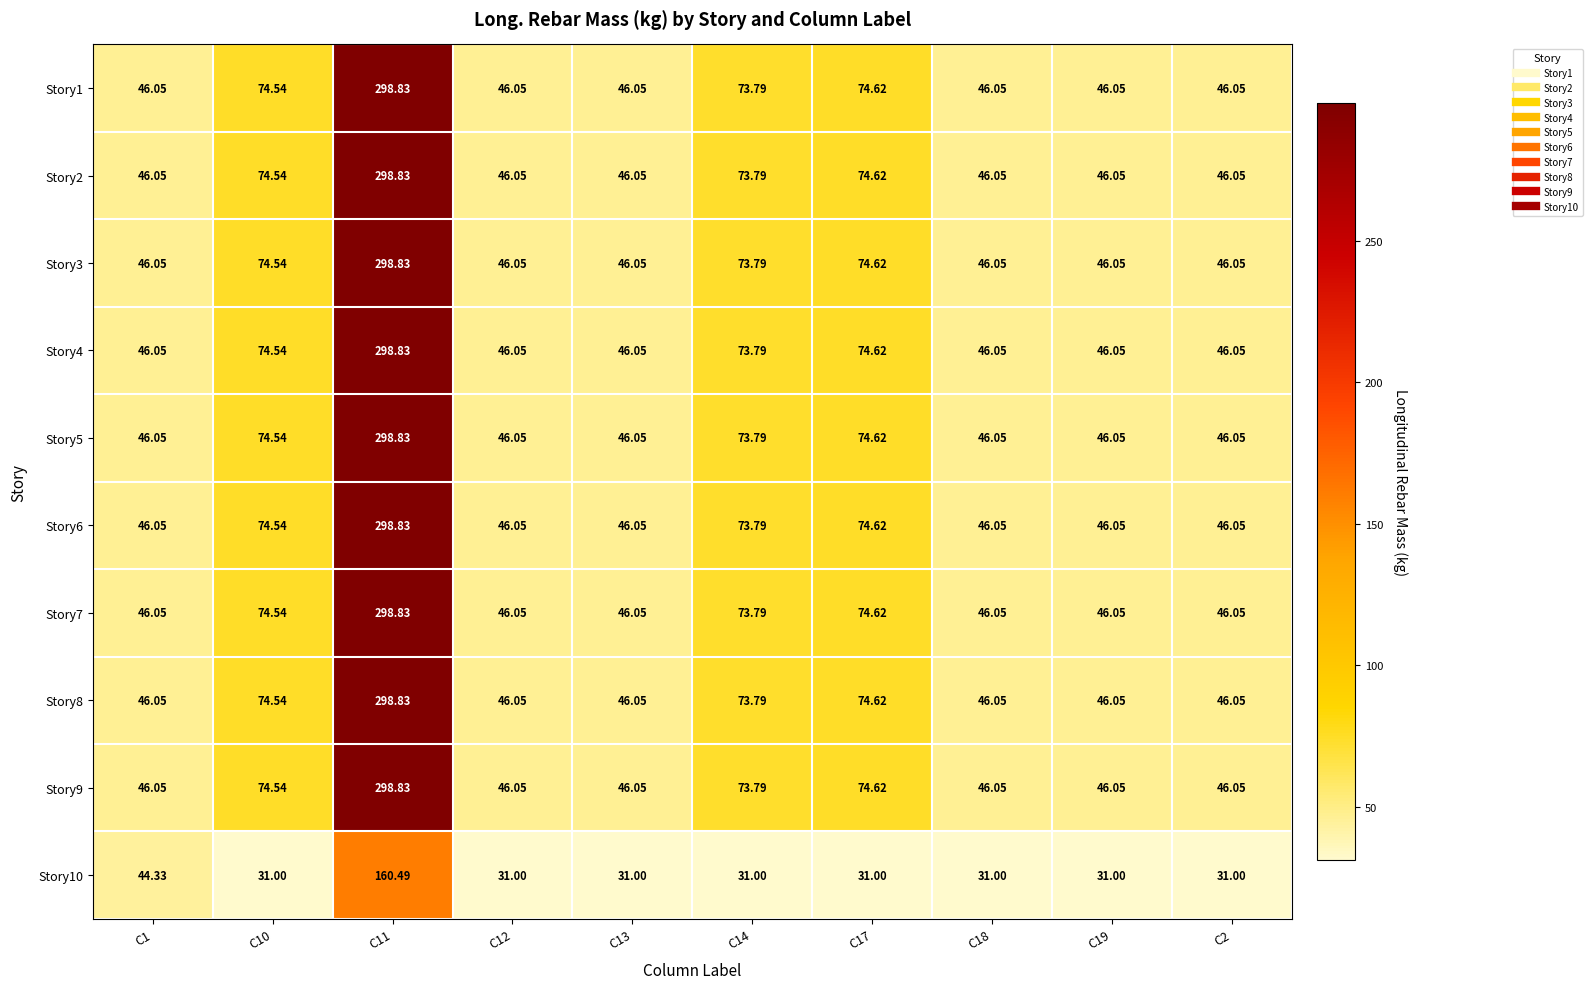

Is the value of Story4 at C17 greater than the value of Story5 at C12?

Yes